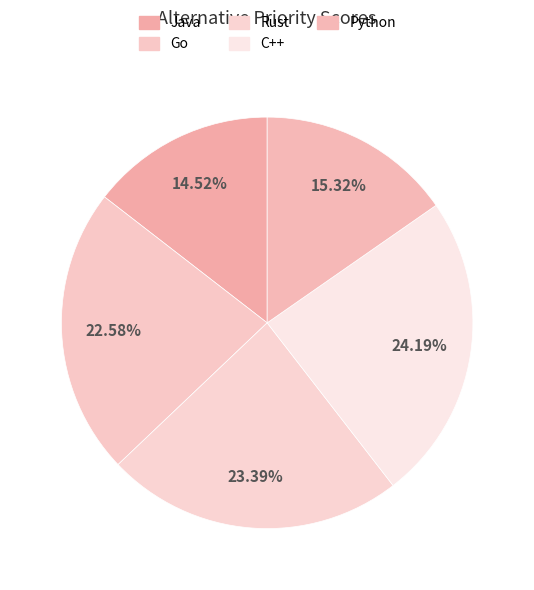

The Java slice represents 15% of the pie. True or false?

True